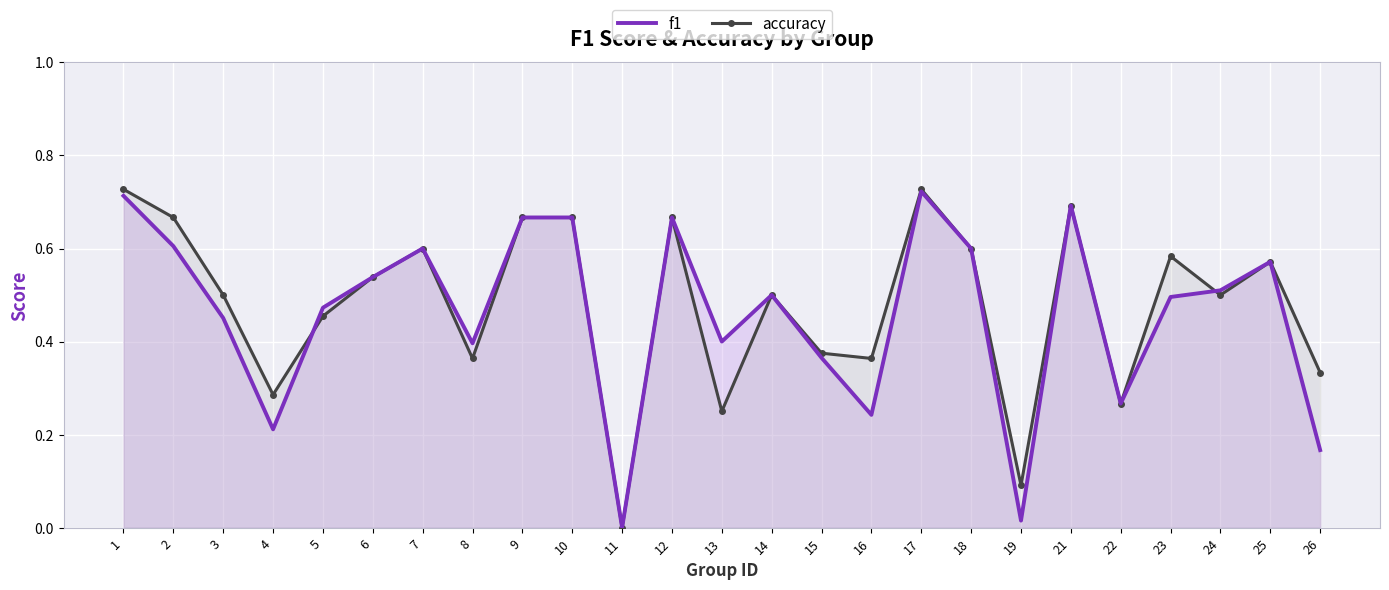

Where do f1 and accuracy first cross each other?

4 and 5